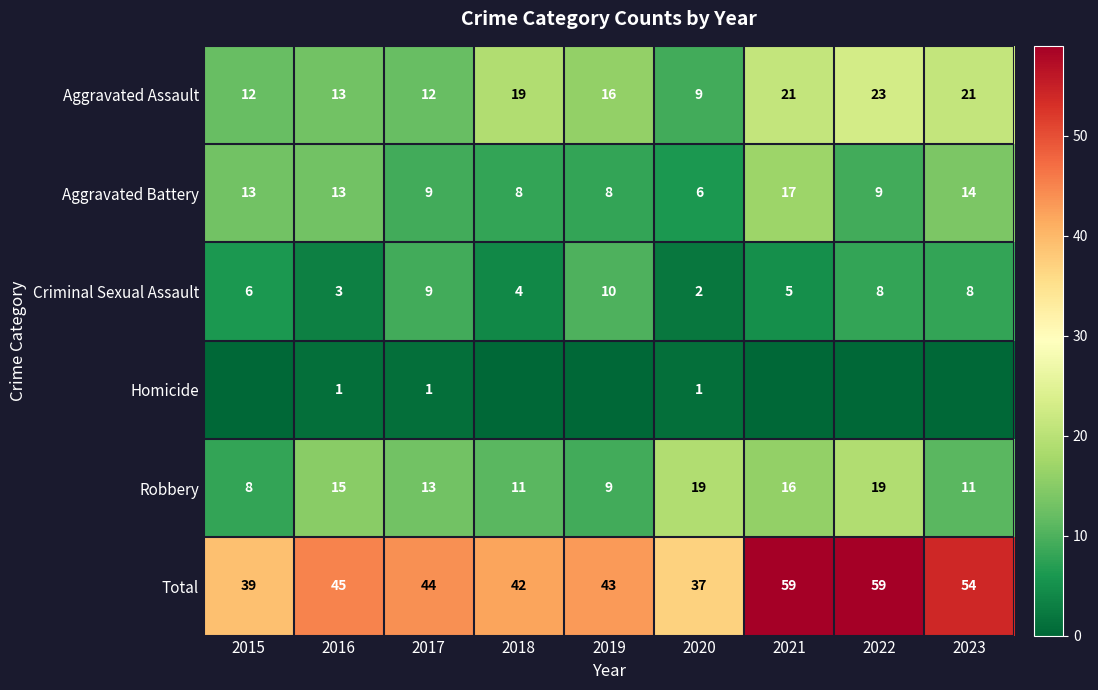

Is it true that Total equals 58 at 2018?

False